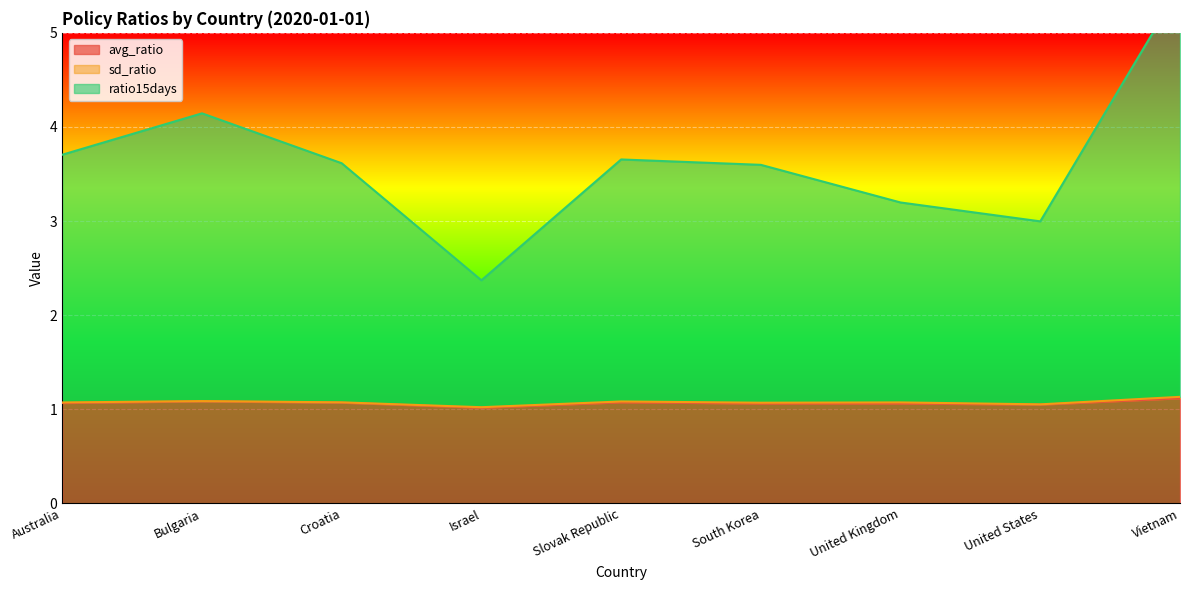

What is the minimum value for avg_ratio?

1.0